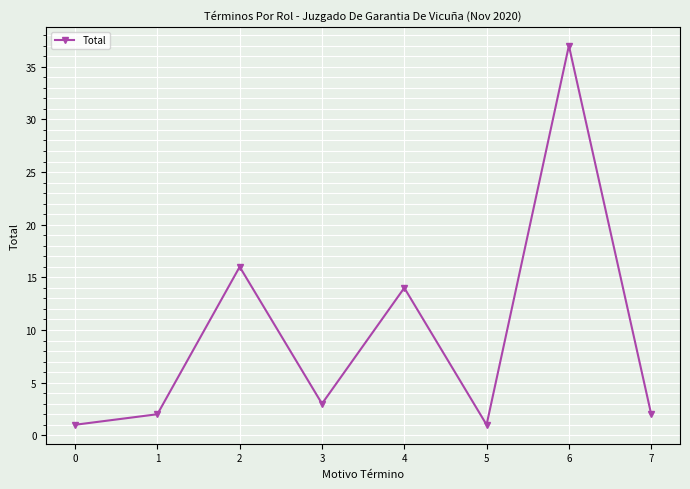

At which category does the data reach its first local valley?

3